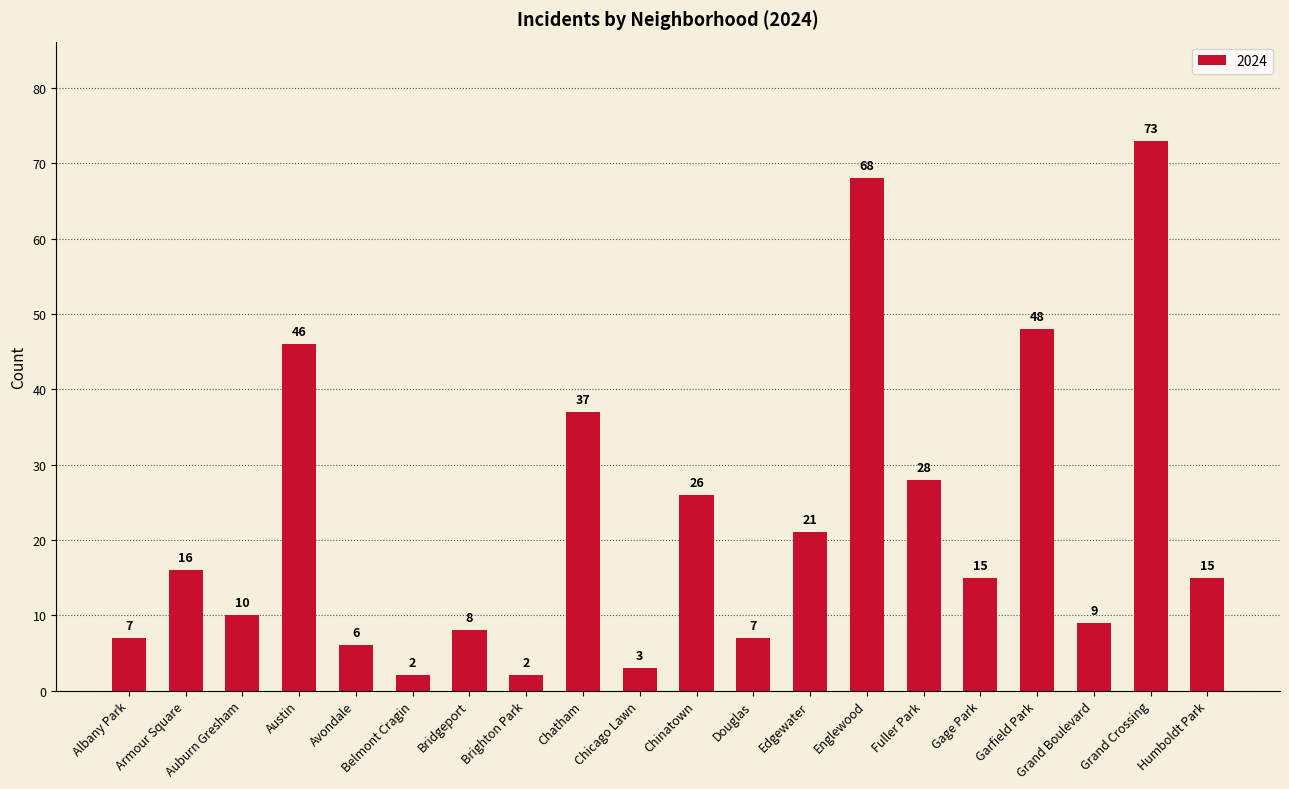

How many bars are there in total?

20